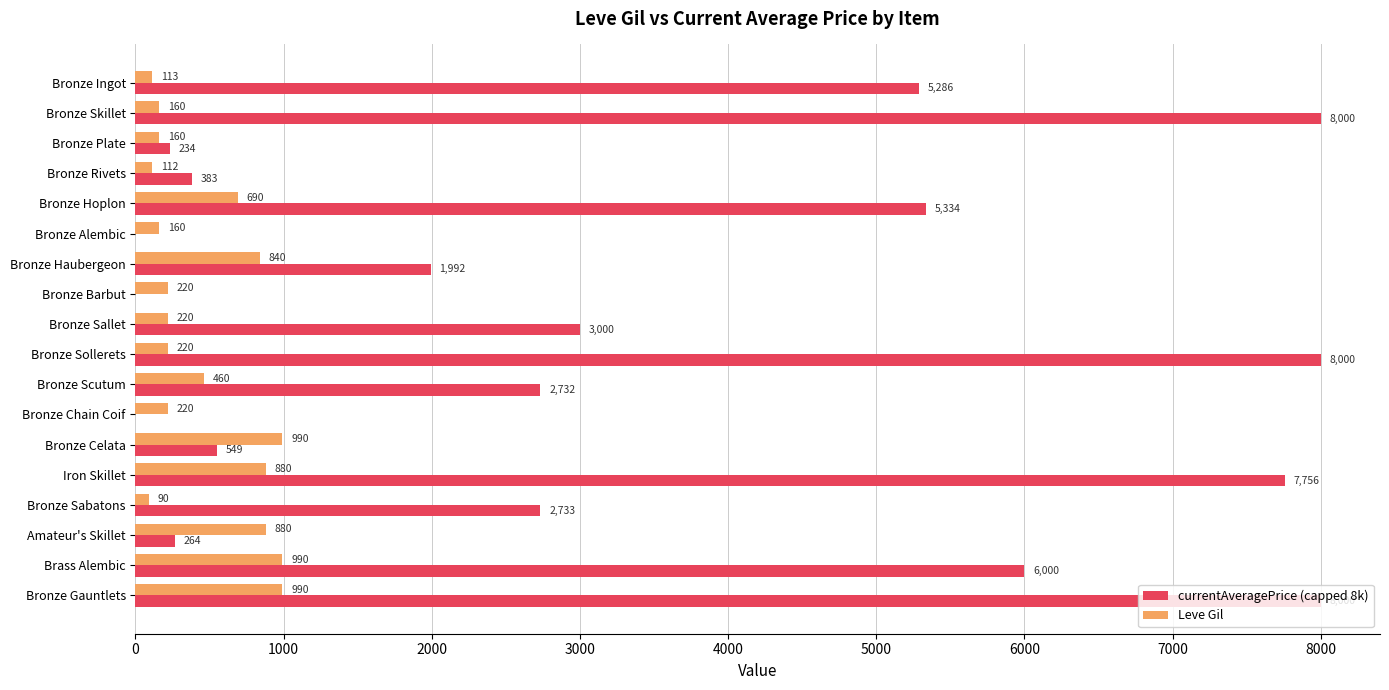

At which category is the sum across all series the highest?

Bronze Gauntlets